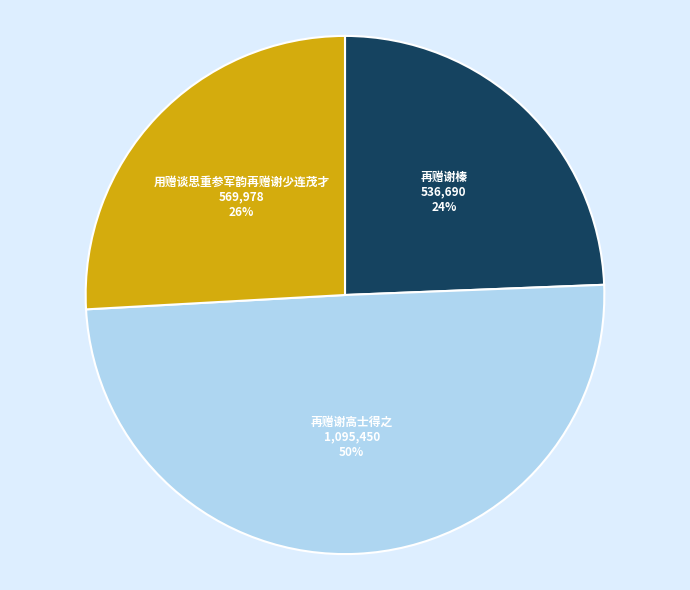

Which has a higher value, 用赠谈思重参军韵再赠谢少连茂才 or 再赠谢高士得之?

再赠谢高士得之